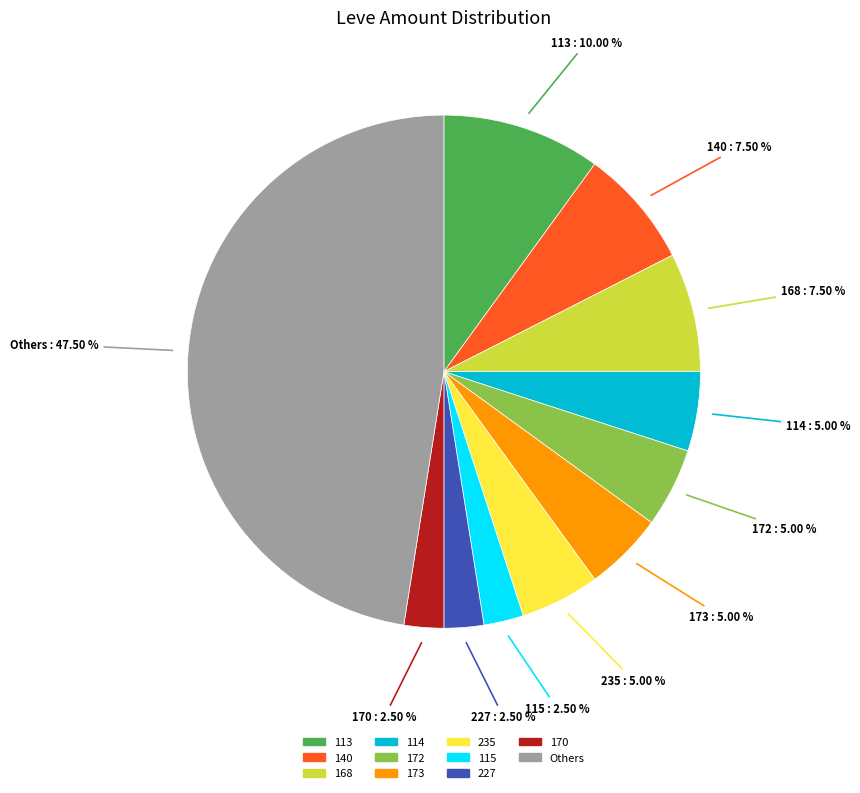

Is there a majority slice in this chart?

No